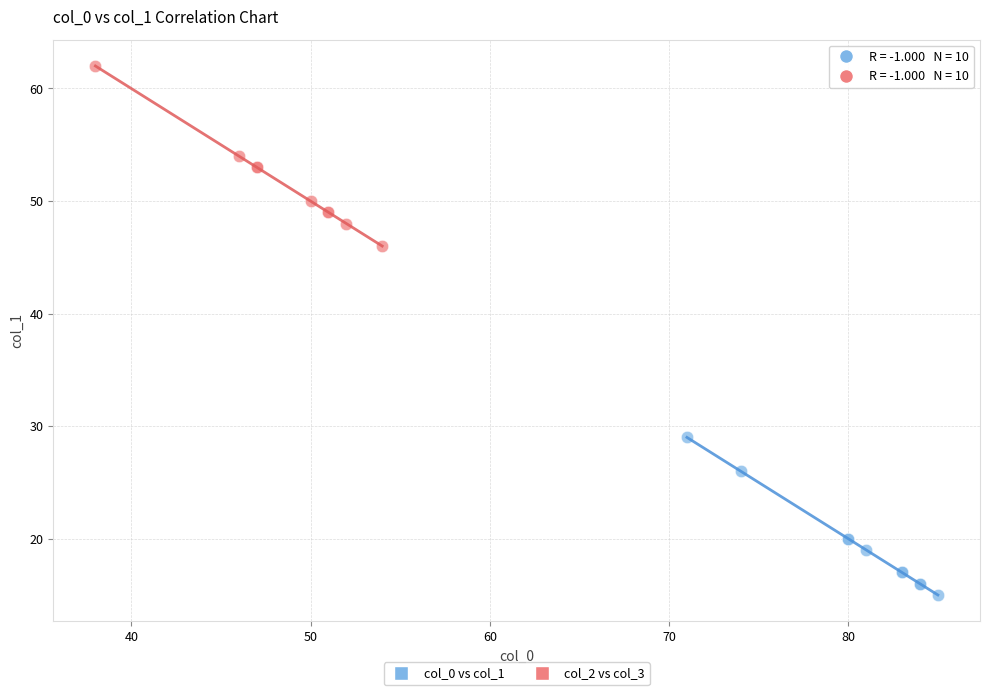

Which series reaches the minimum Y coordinate?

col_0 vs col_1